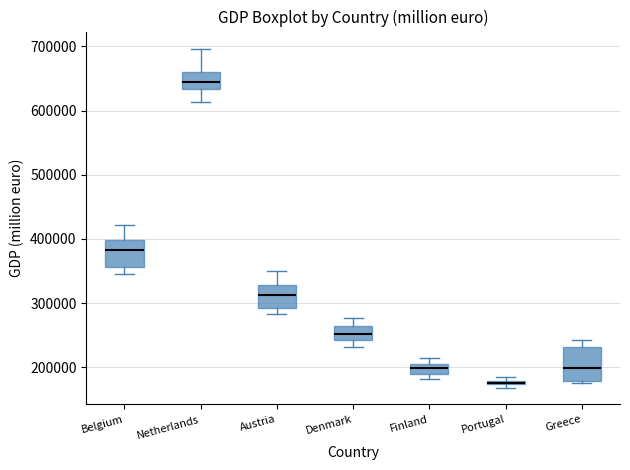

Which box is the tallest, from its lower edge to its upper edge?

Greece